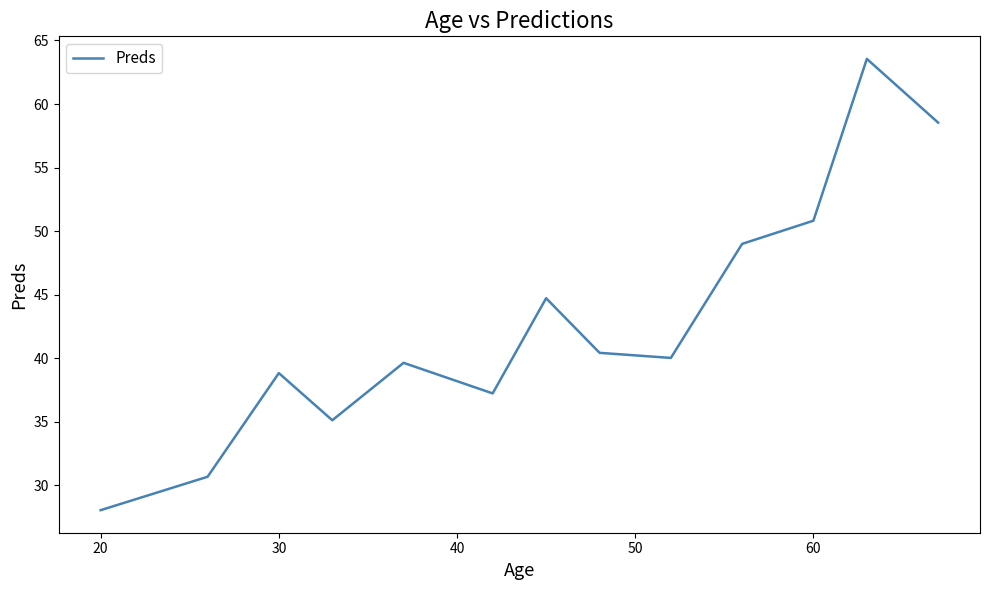

What is the difference between the maximum and minimum values?

35.5